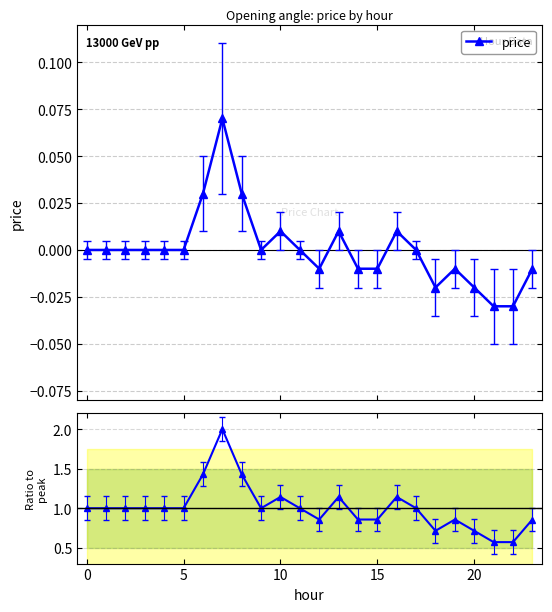

The Ratio to peak series shows 1.7 at 13. True or false?

False